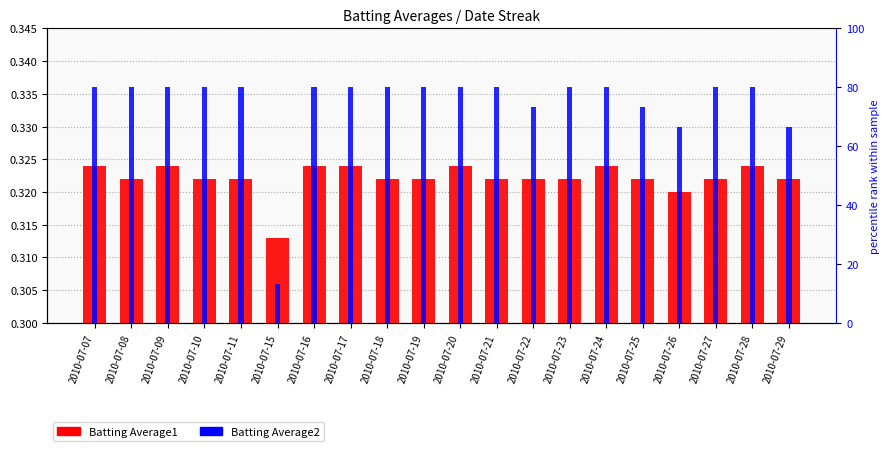

Rank the series at 2010-07-07 from lowest to highest value.

Batting Average1, Batting Average2